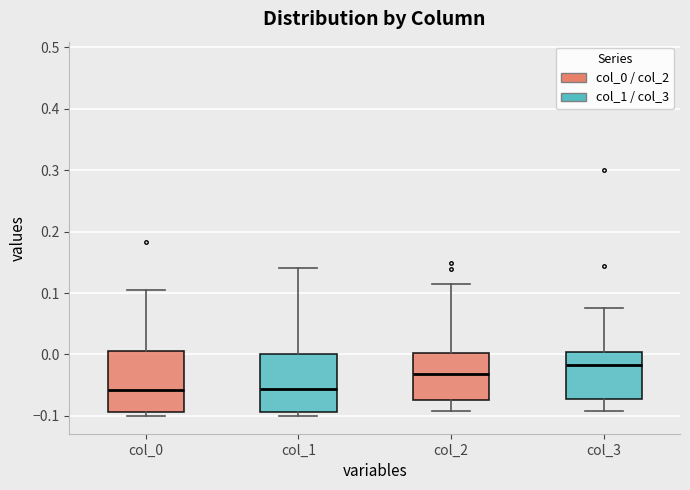

Which box's median line is the highest?

col_3